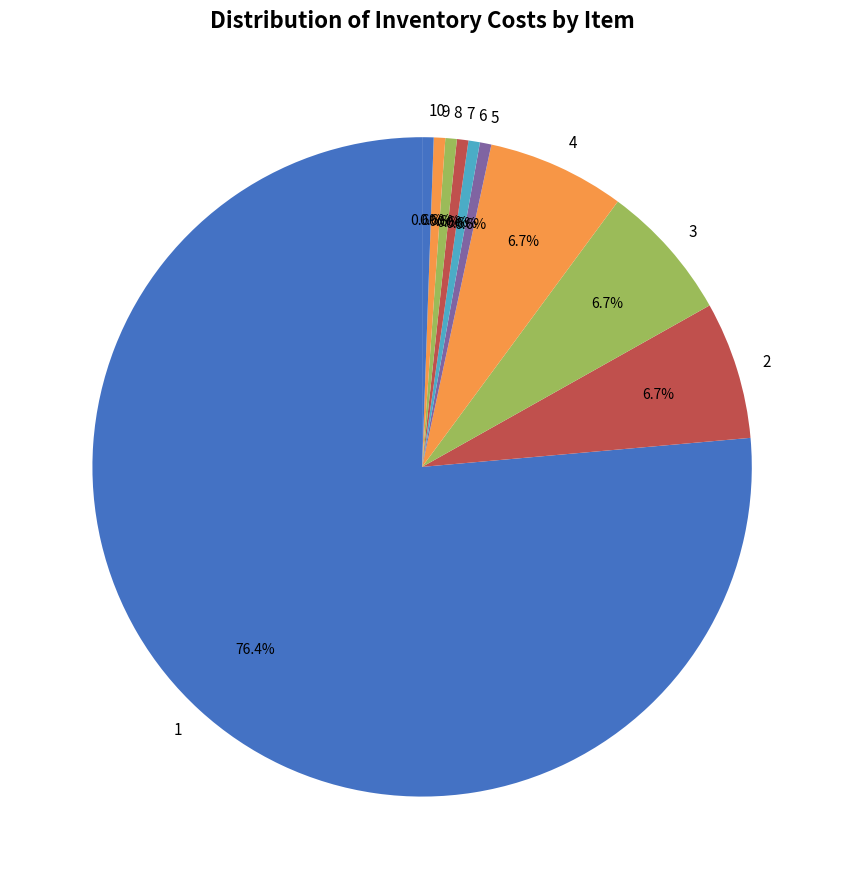

What portion of the pie excludes 3?

93.3%